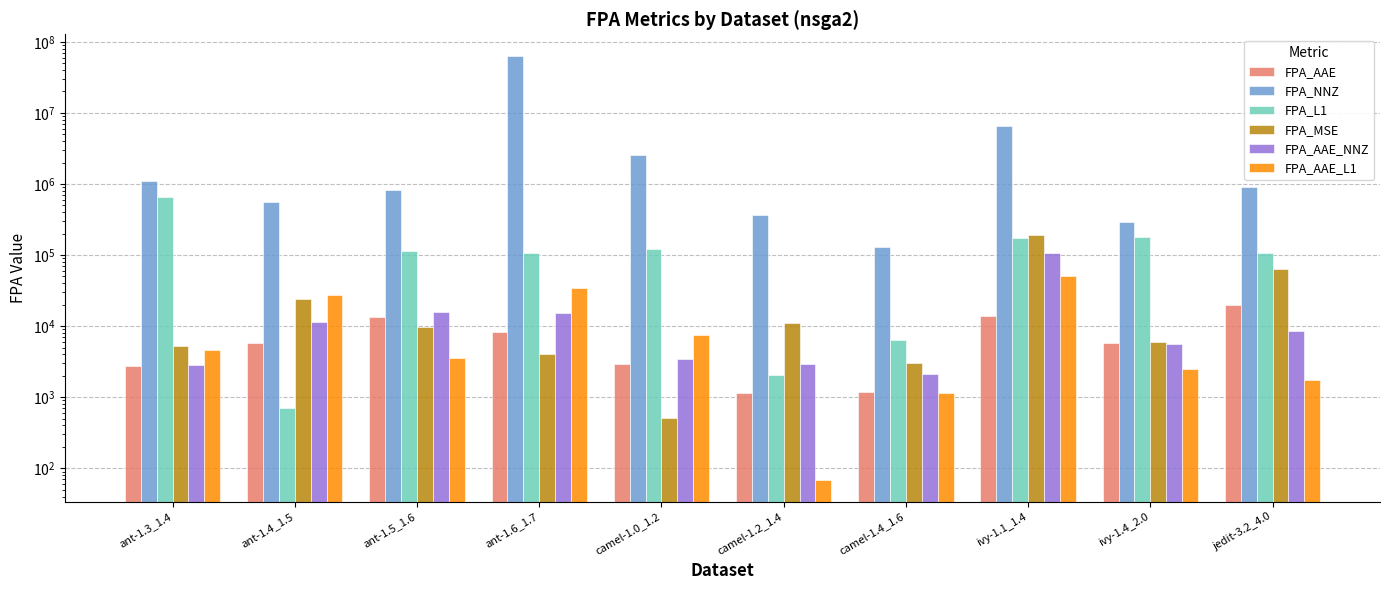

Which series changed the most between camel-1.0_1.2 and ivy-1.4_2.0?

FPA_NNZ